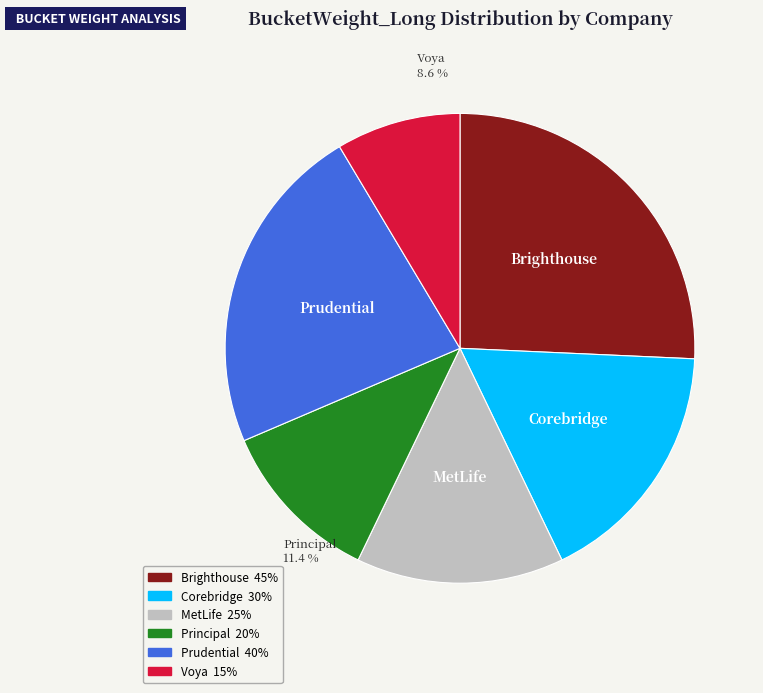

To the nearest percent, what is the combined percentage of Principal and Prudential?

34%